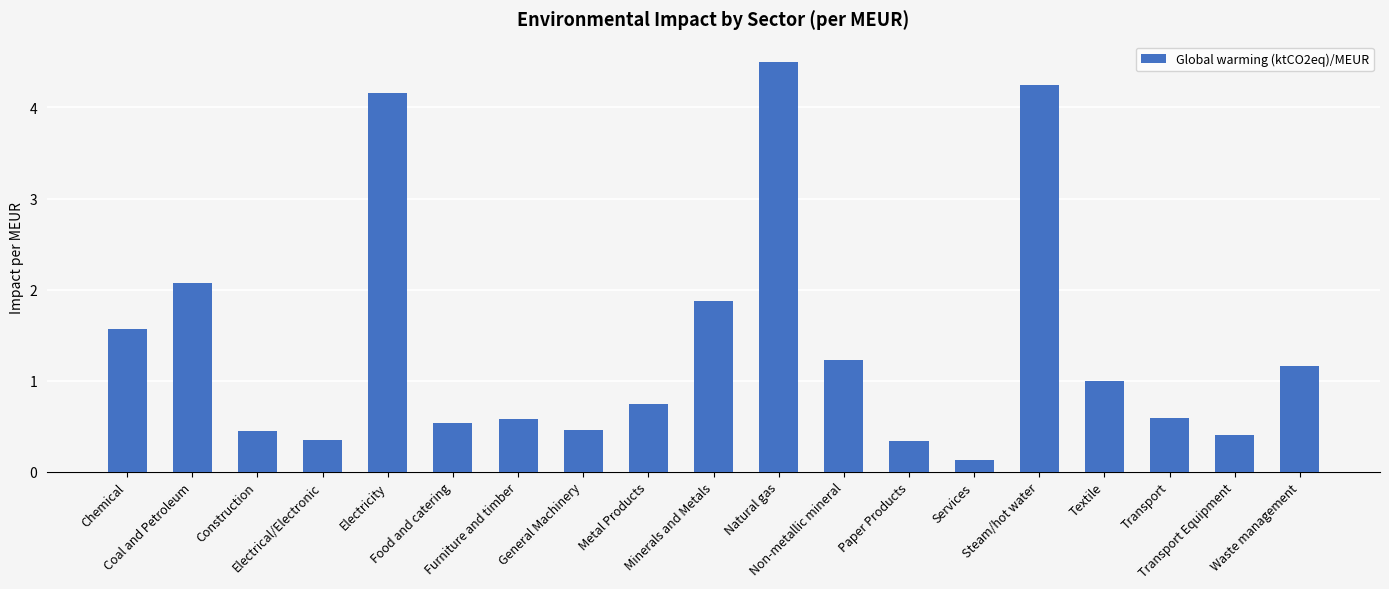

What is the average value?

1.4